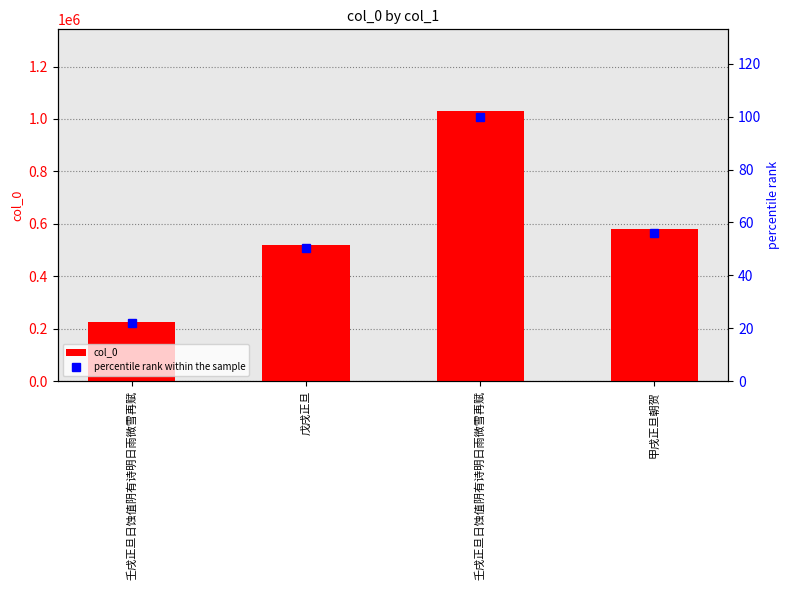

Reading left to right, extract all data points from this chart.

col_0: 壬戌正旦日蚀值阴有诗明日雨微雪再赋=226274.0	戊戌正旦=517722.0	壬戌正旦日蚀值阴有诗明日雨微雪再赋=1032310.0	甲戌正旦朝贺=579495.0
percentile rank within the sample: 壬戌正旦日蚀值阴有诗明日雨微雪再赋=21.9	戊戌正旦=50.2	壬戌正旦日蚀值阴有诗明日雨微雪再赋=100.0	甲戌正旦朝贺=56.1